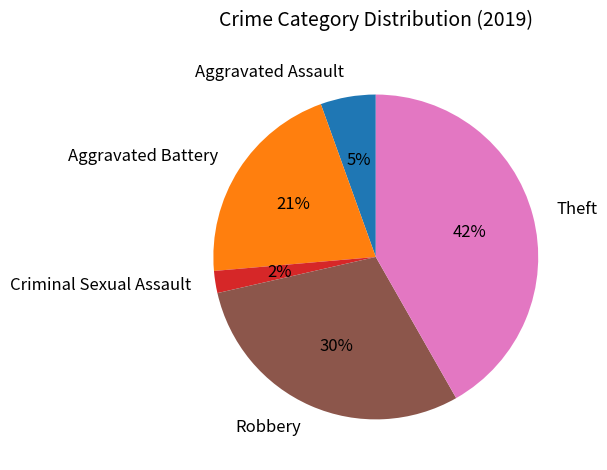

Between Criminal Sexual Assault and Aggravated Battery, which is larger?

Aggravated Battery